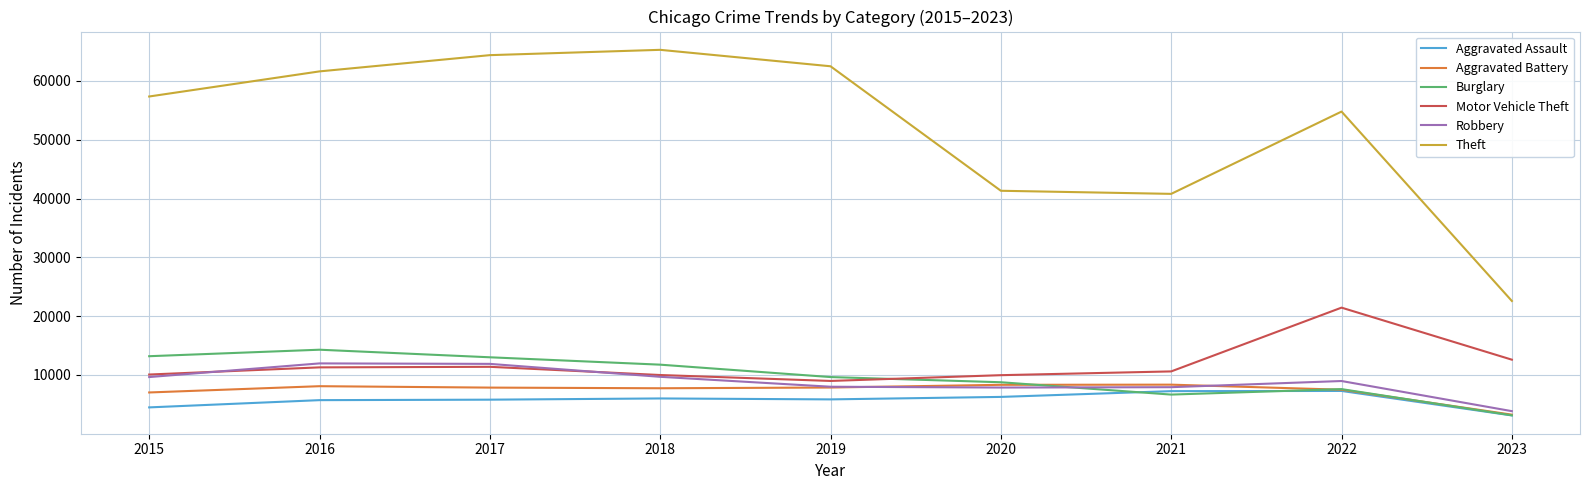

What is the difference between the maximum and minimum values in the Robbery series?

8120